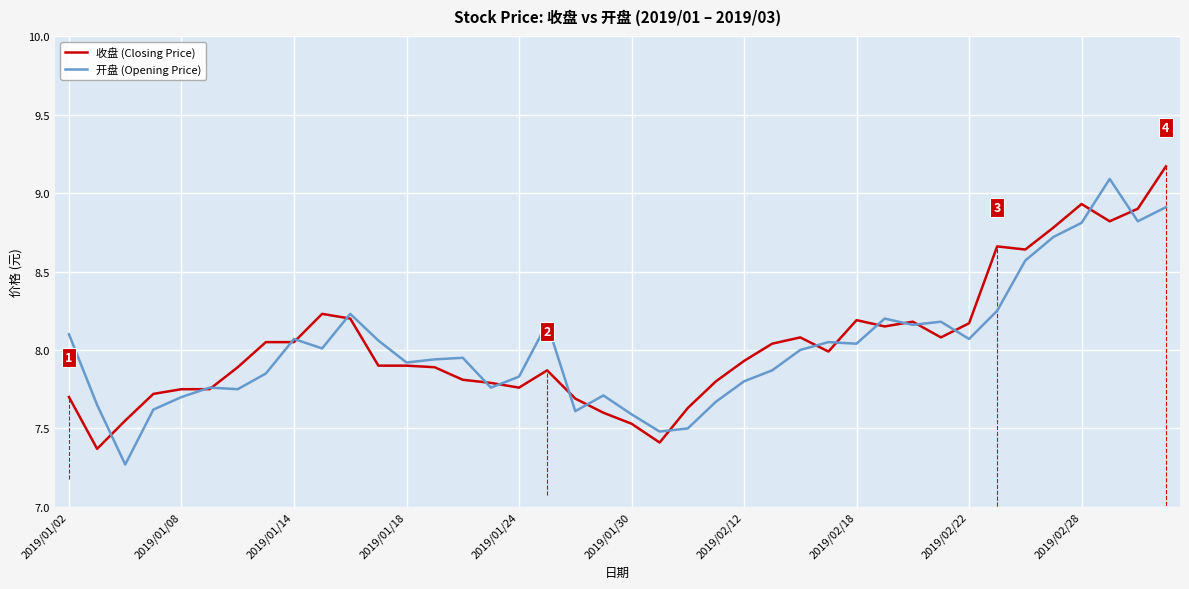

What are all the series names shown in the legend?

收盘 (Closing Price), 开盘 (Opening Price)